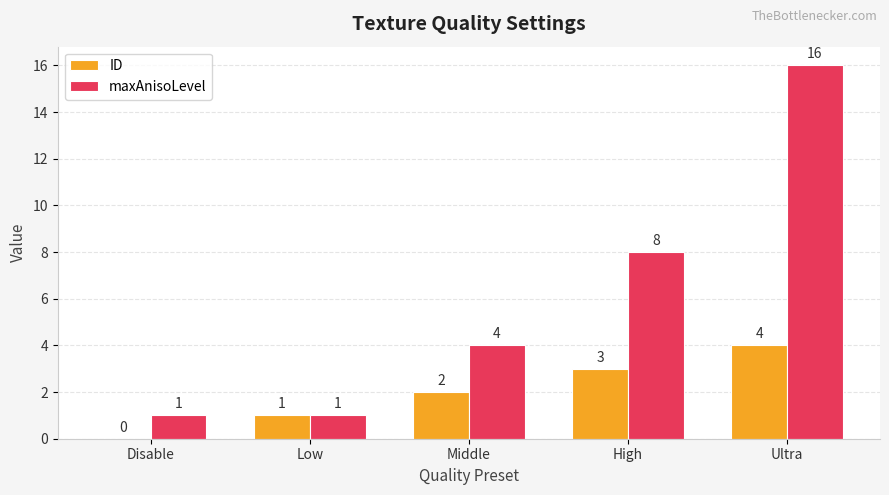

The ID series shows 3 at High. True or false?

True